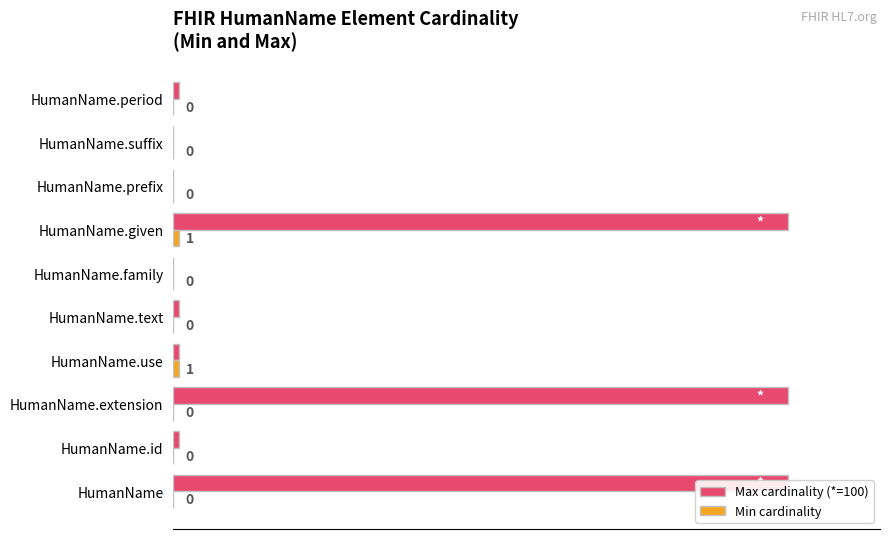

What is the difference between the maximum and second lowest values in the Max cardinality (*=100) series?

100